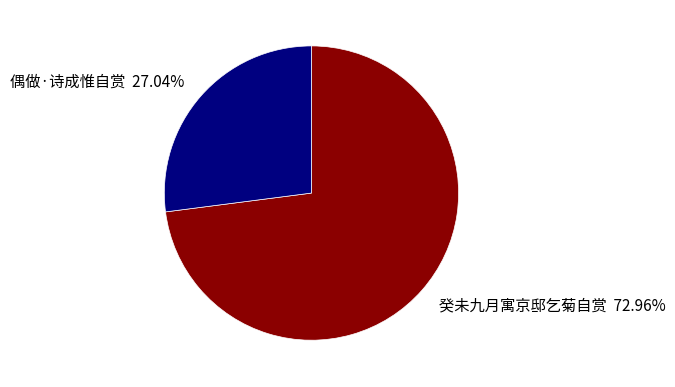

To the nearest percent, what is the difference between the largest and smallest slice percentages?

46%